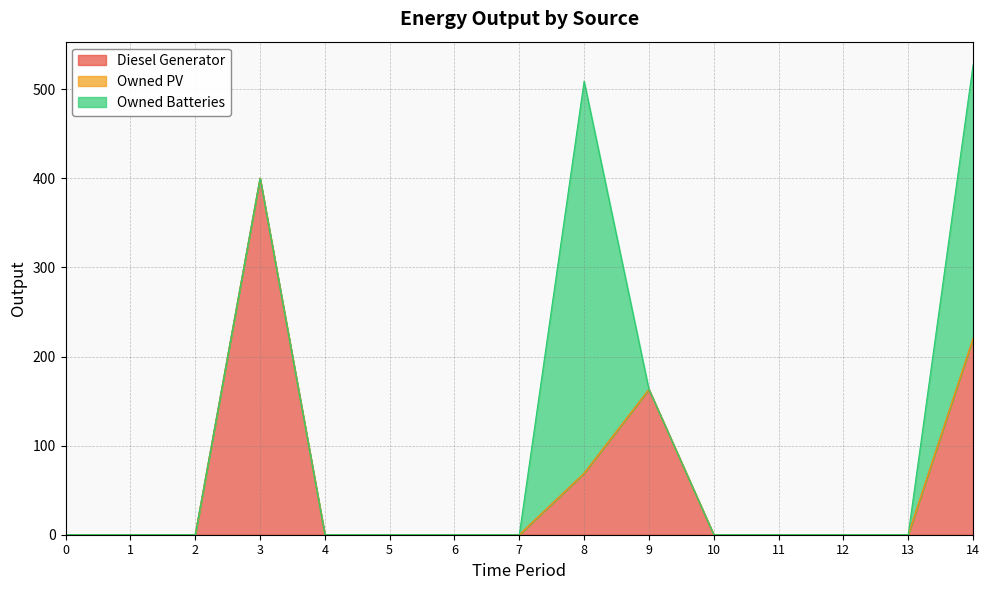

Where do Owned Batteries and Diesel Generator first cross each other?

8 and 9